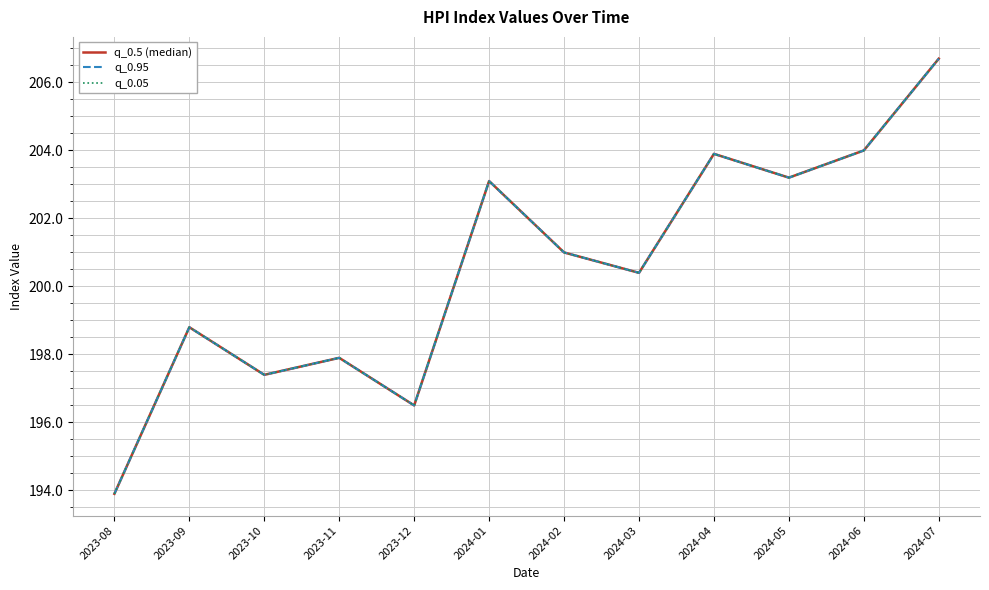

What is the sum of the q_0.05 values at 2024-03 and 2024-06?

404.4